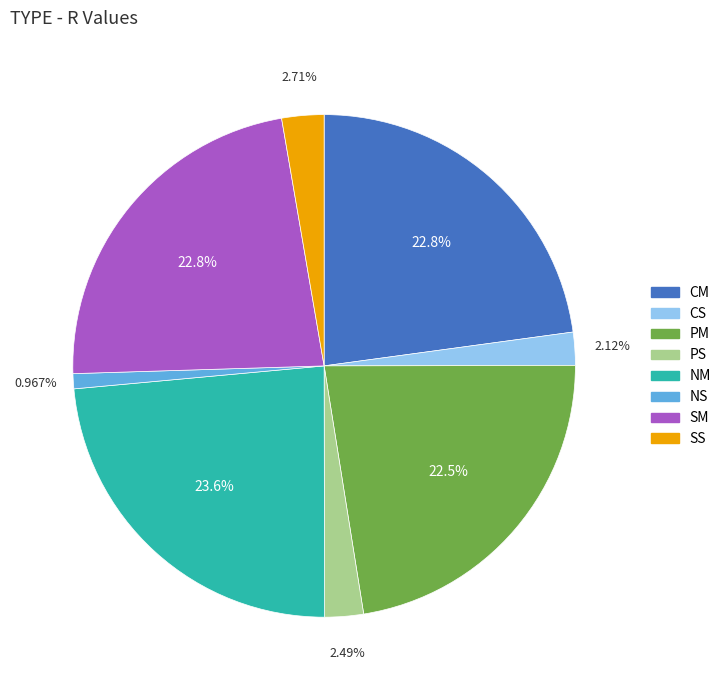

How many segments does this pie chart have?

8